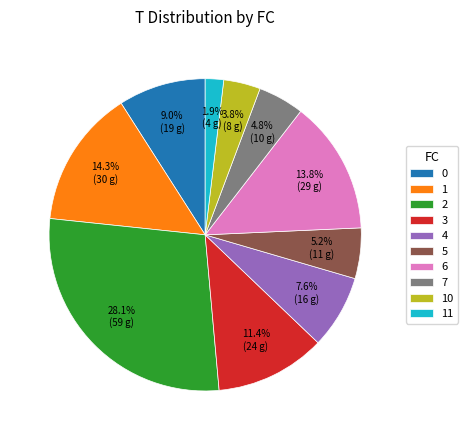

Approximately how many times larger is the value at 0 compared to 2?

0.3